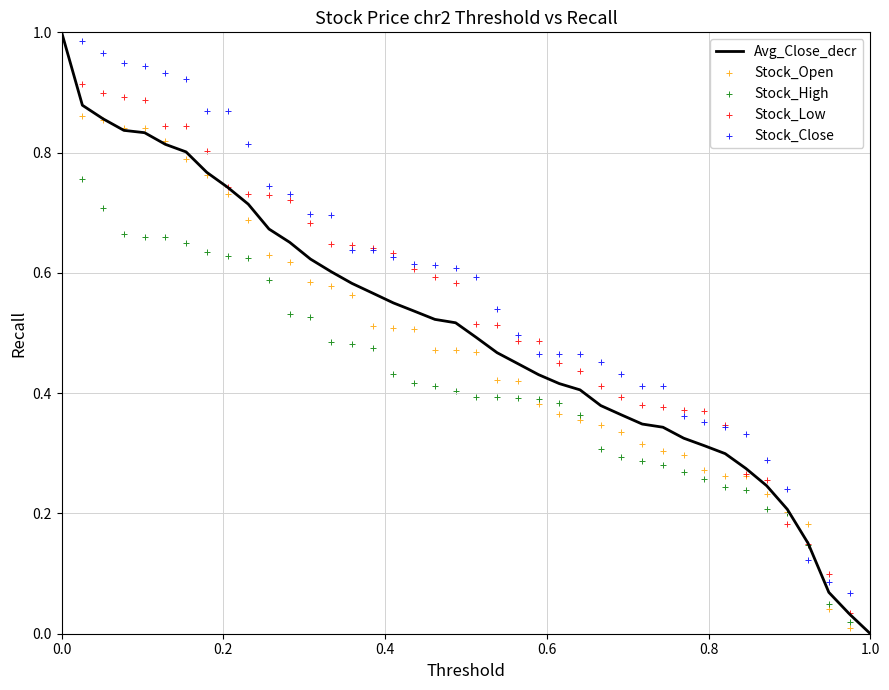

Which series contains the lowest Y value?

Avg_Close_decr